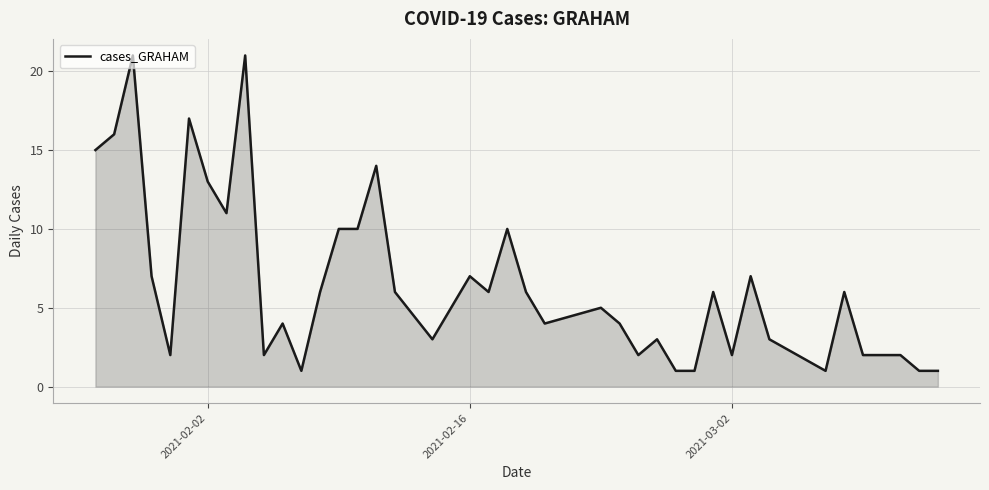

What is the maximum value shown in the chart?

21